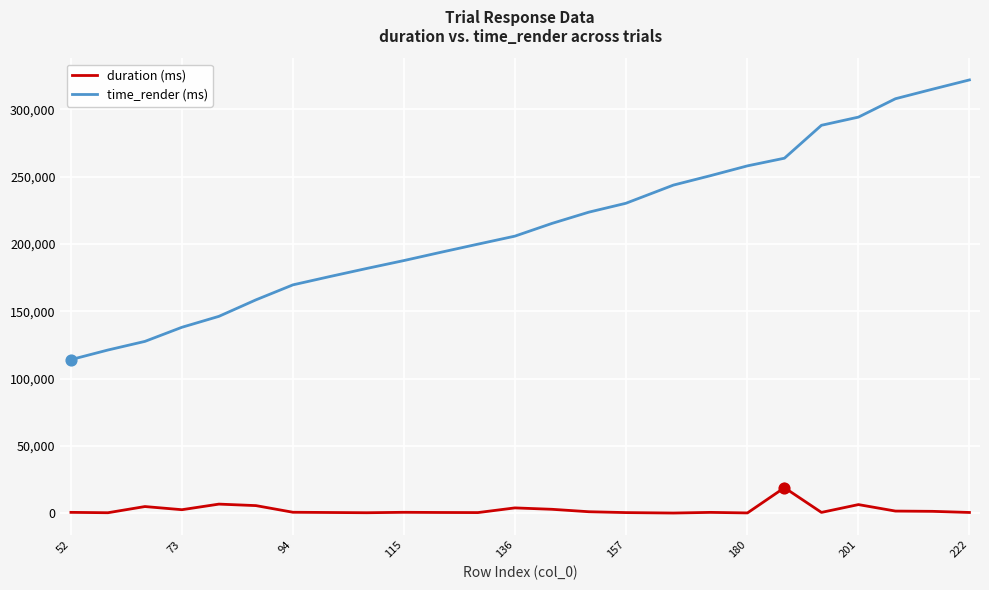

Which series has the largest total across all categories?

time_render (ms)